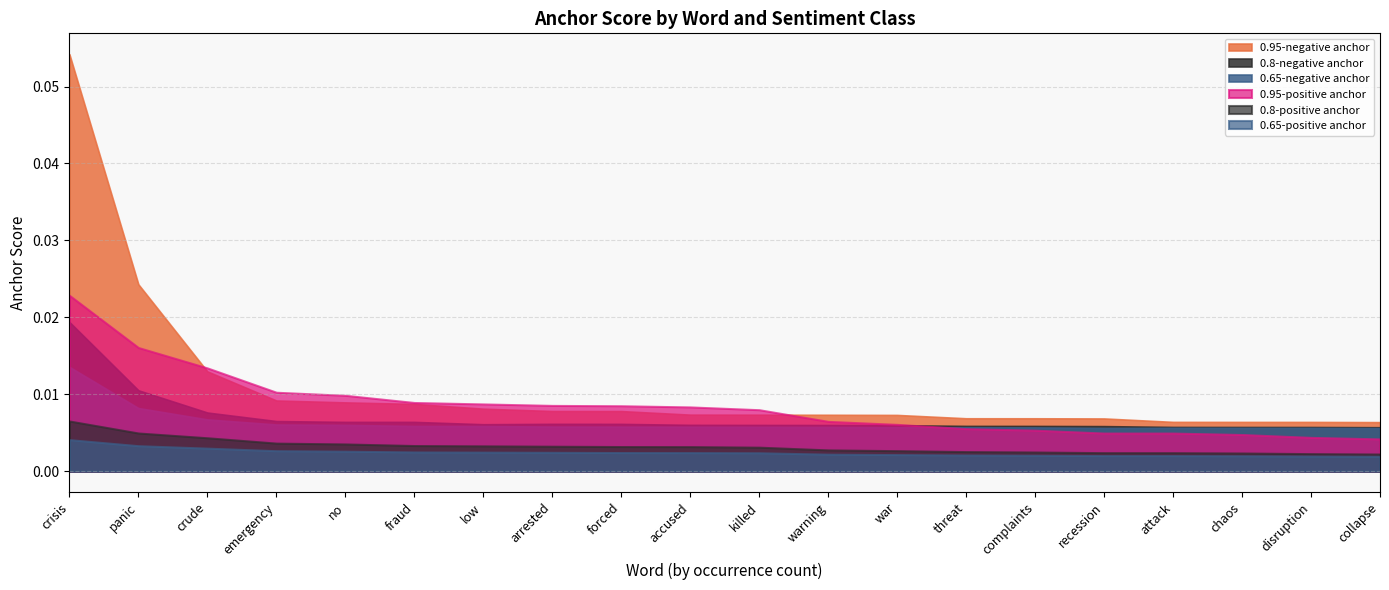

The value of 0.65-positive anchor at attack is 0.0. True or false?

False